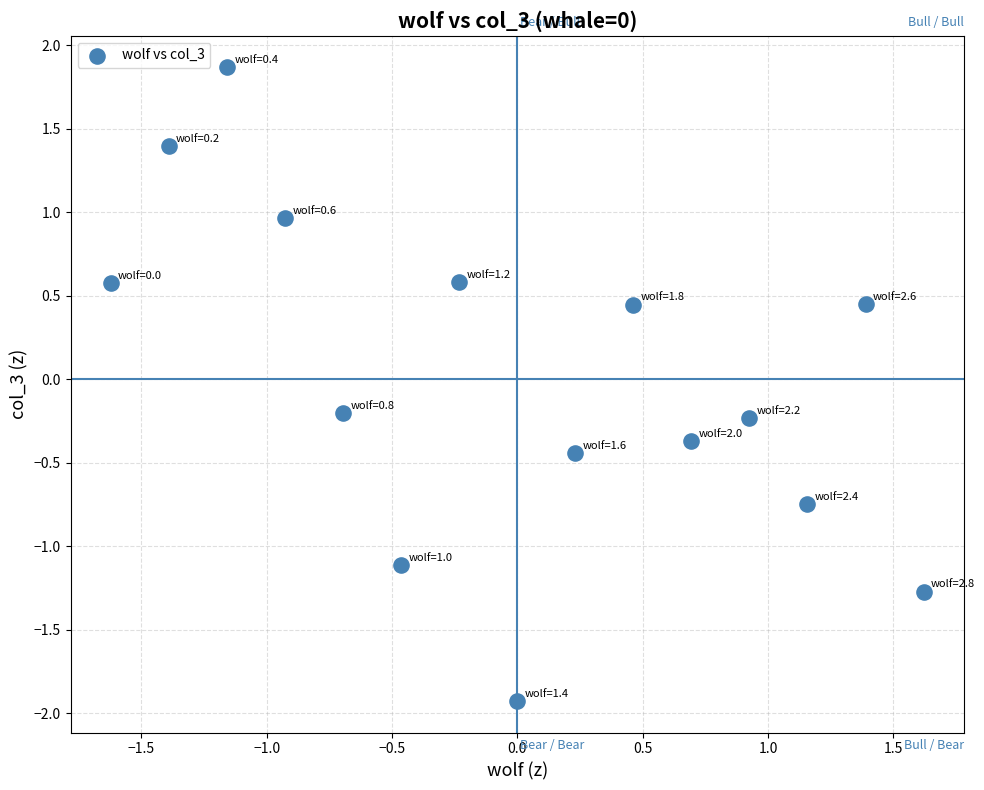

What is the range of X values (max minus min)?

3.2